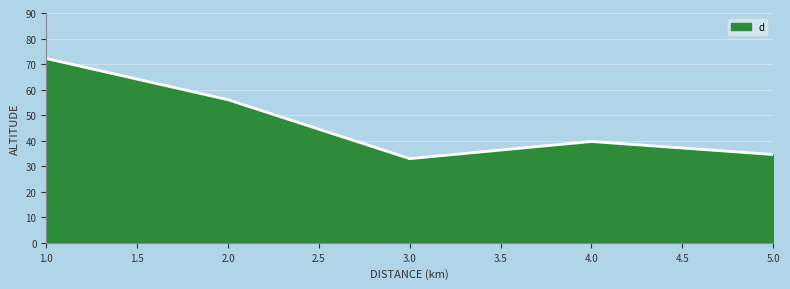

At which label does the data first exceed 39?

1.0